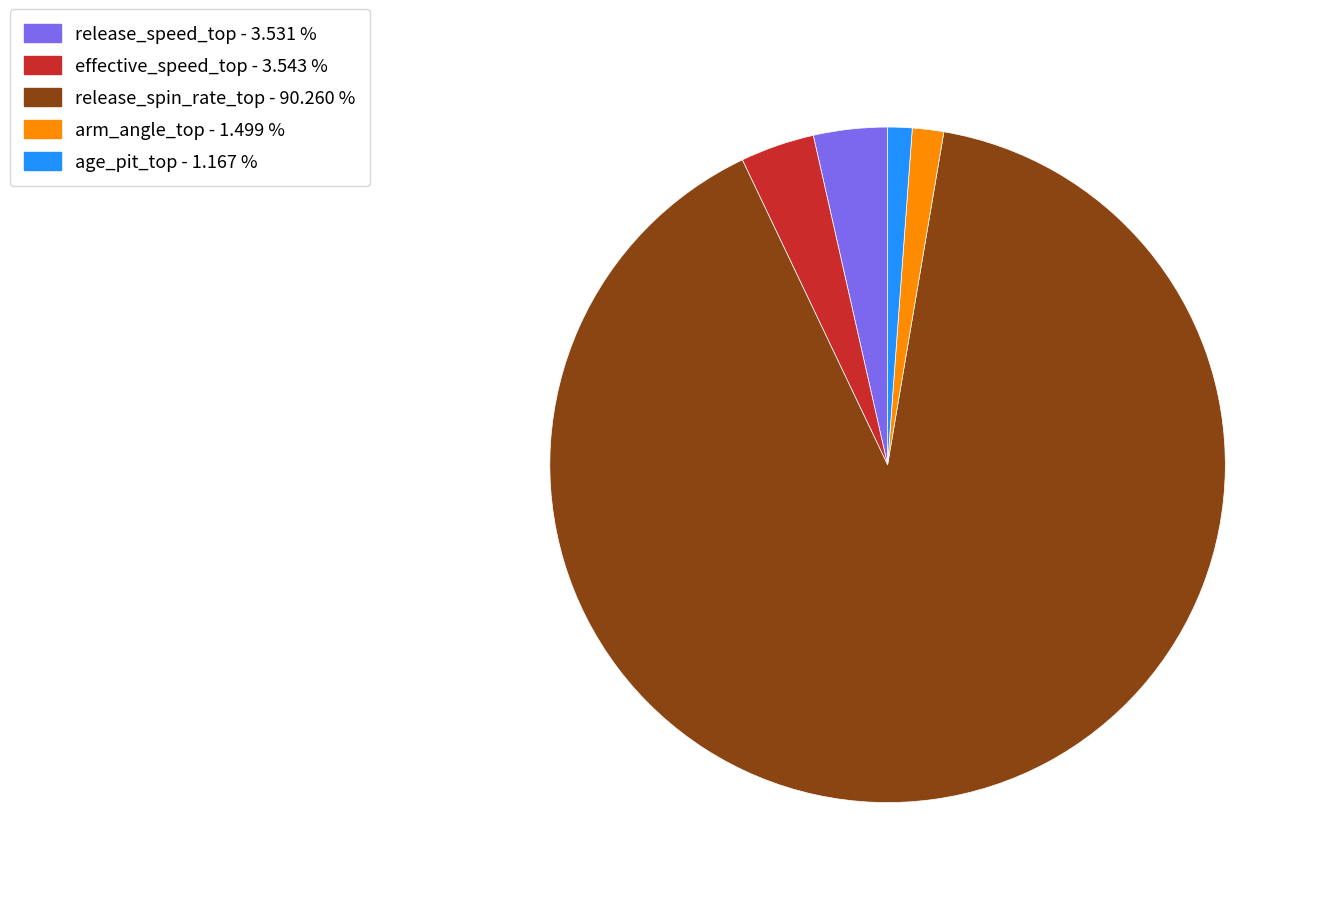

Is there a majority slice in this chart?

Yes